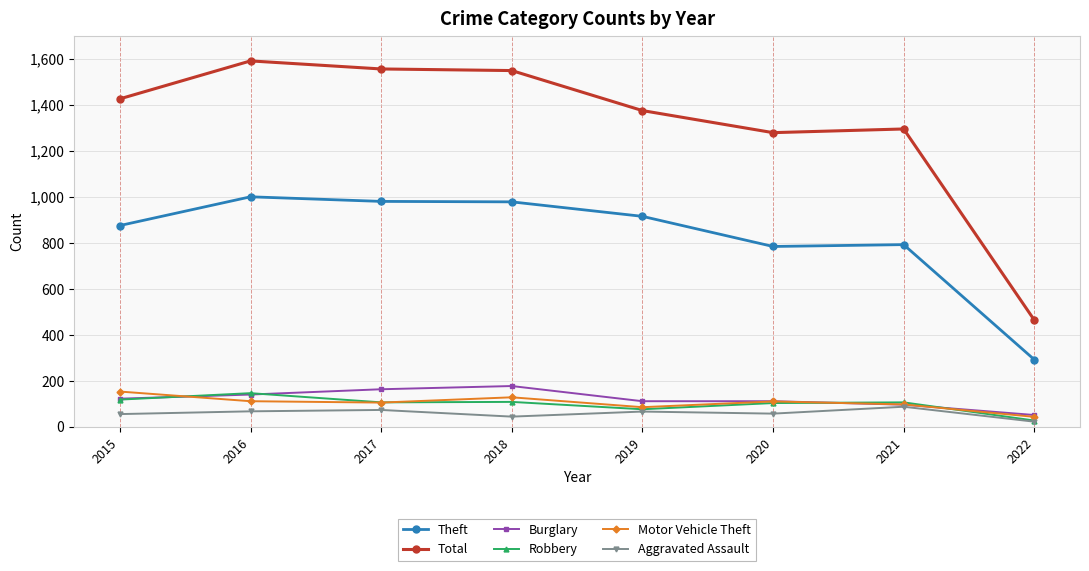

Between 2018 and 2020, which series saw the biggest shift?

Total